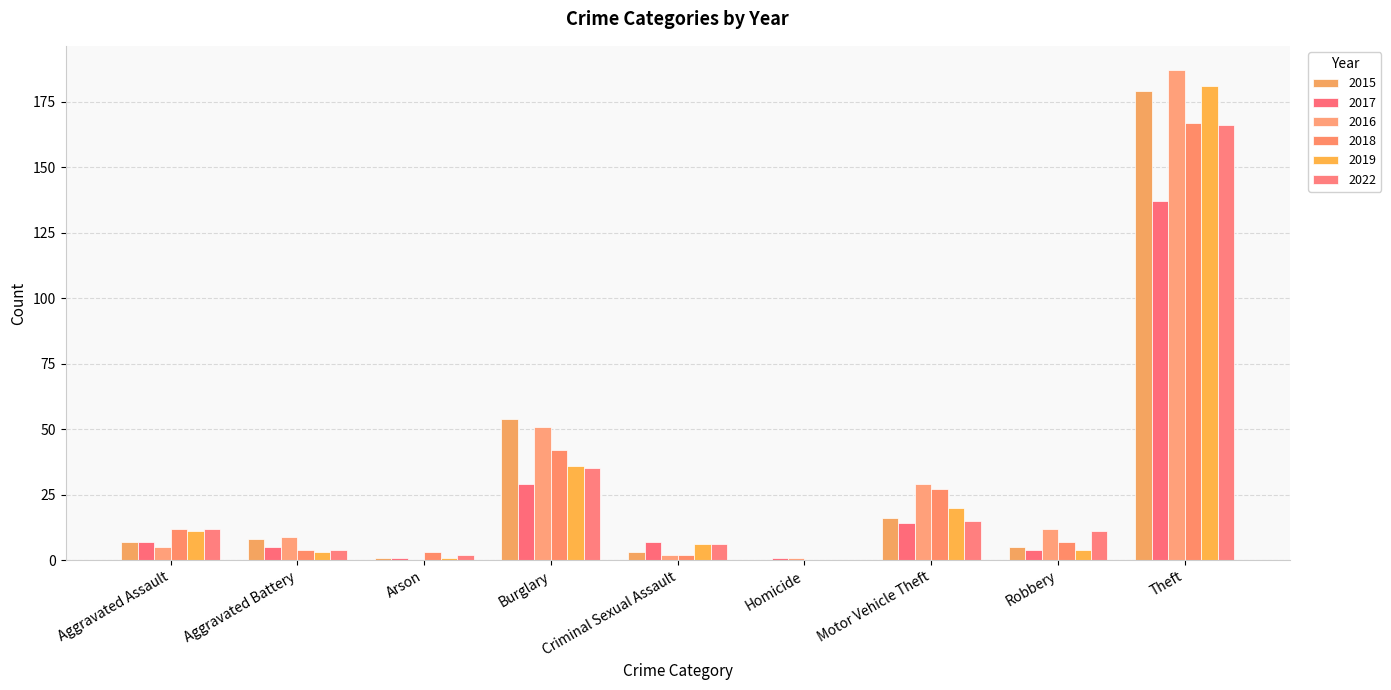

The 2022 series shows 6 at Criminal Sexual Assault. True or false?

True